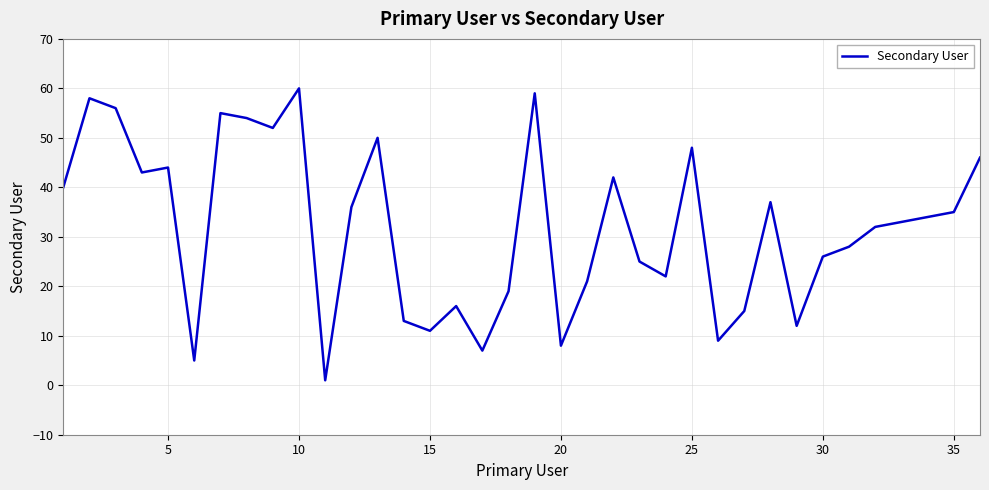

What is the difference between the maximum and minimum values?

59